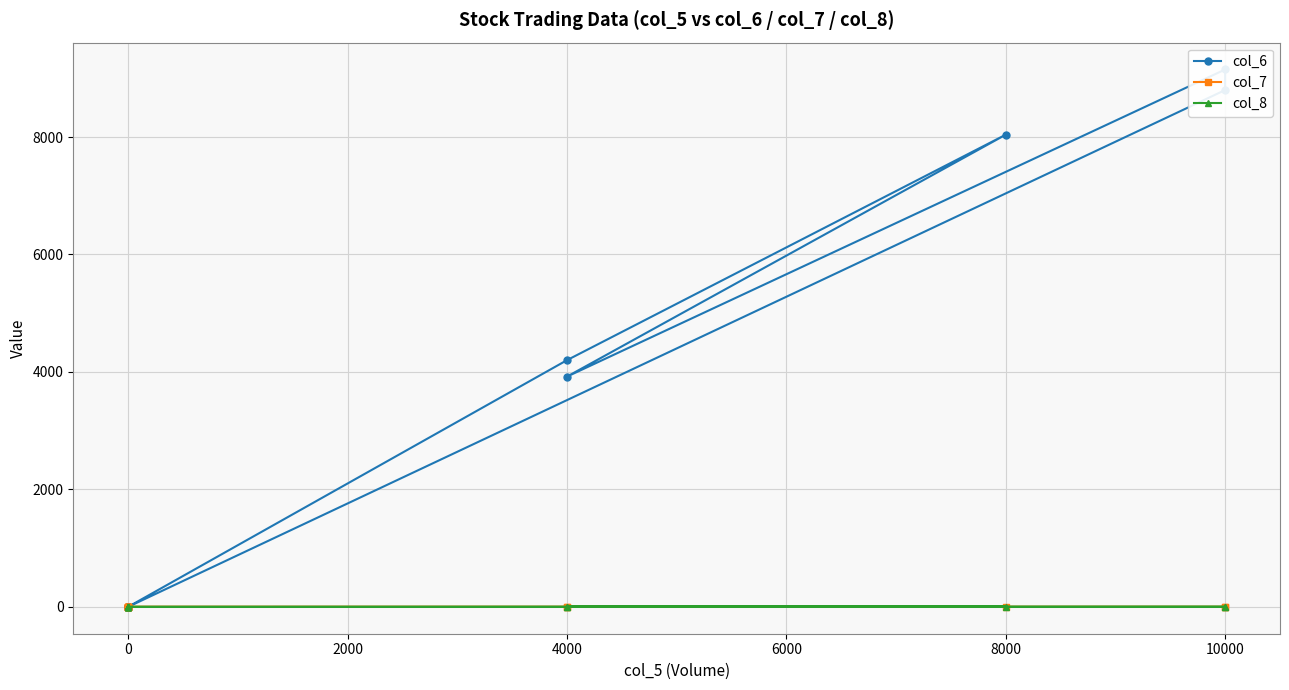

Reading left to right, transcribe all the data shown in this chart.

col_6: 0.0	4200.0	8040.0	3920.0	9150.0	8800.0	0.0	0.0	0.0	0.0	0.0	0.0	0.0
col_7: 0.0	0.0	-0.0	-0.1	-0.1	-0.0	0.0	0.0	0.0	0.0	0.0	0.0	0.0
col_8: 0.0	1.0	2.0	1.0	2.0	1.0	0.0	0.0	0.0	0.0	0.0	0.0	0.0